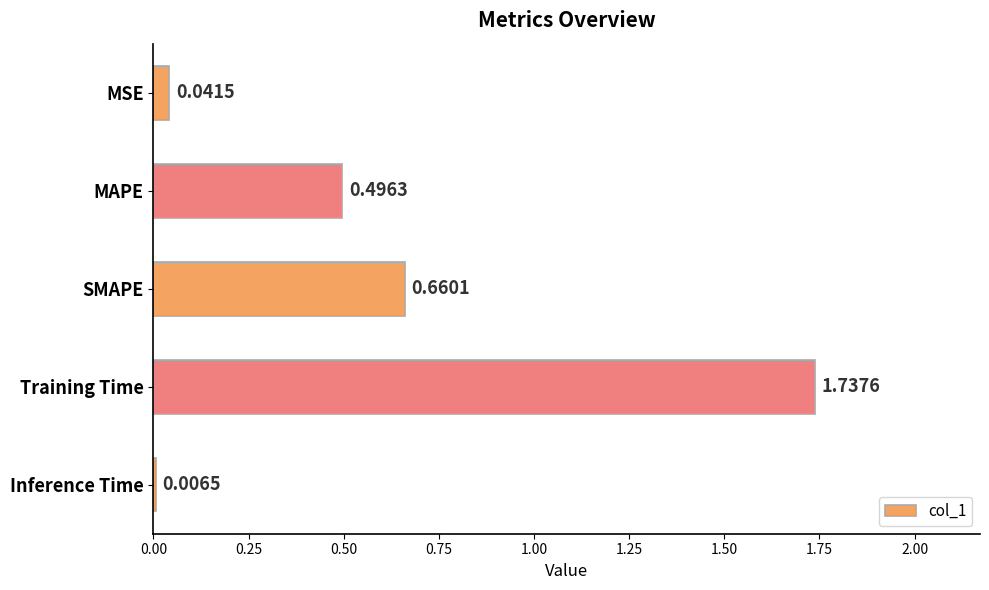

Where is the data nearest to the value 0?

Inference Time